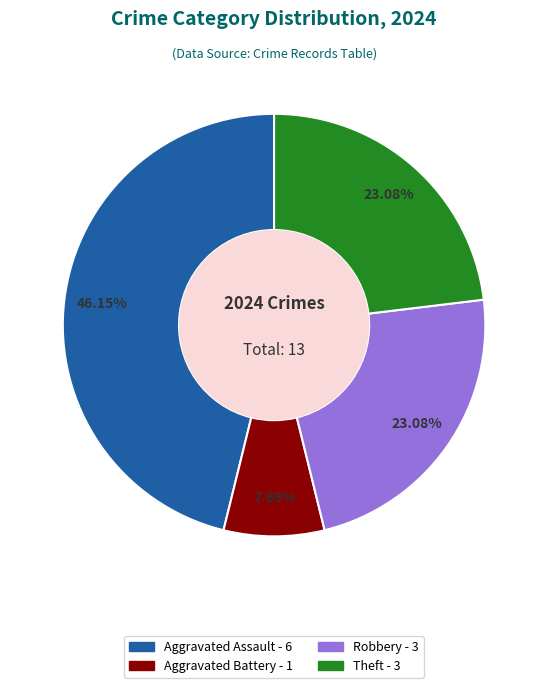

To the nearest percent, what is the difference between the largest and smallest slice percentages?

38%